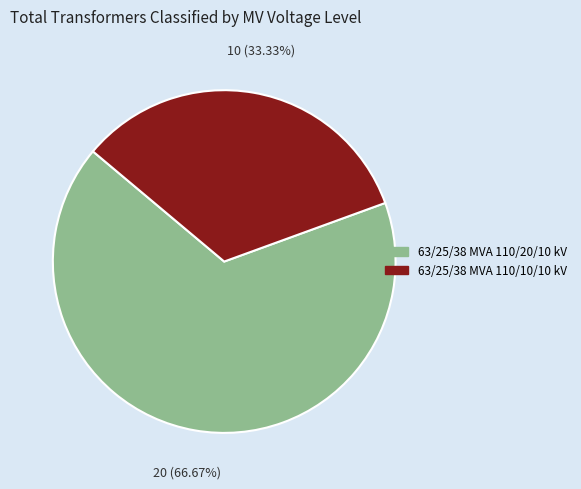

Rank the categories by value from highest to lowest.

63/25/38 MVA 110/20/10 kV, 63/25/38 MVA 110/10/10 kV